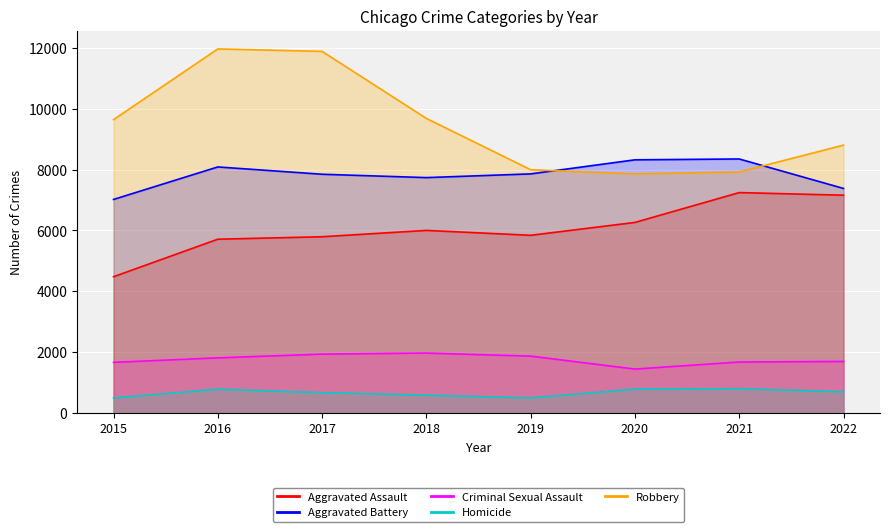

What is the approximate value of Aggravated Battery at 2020?

8319